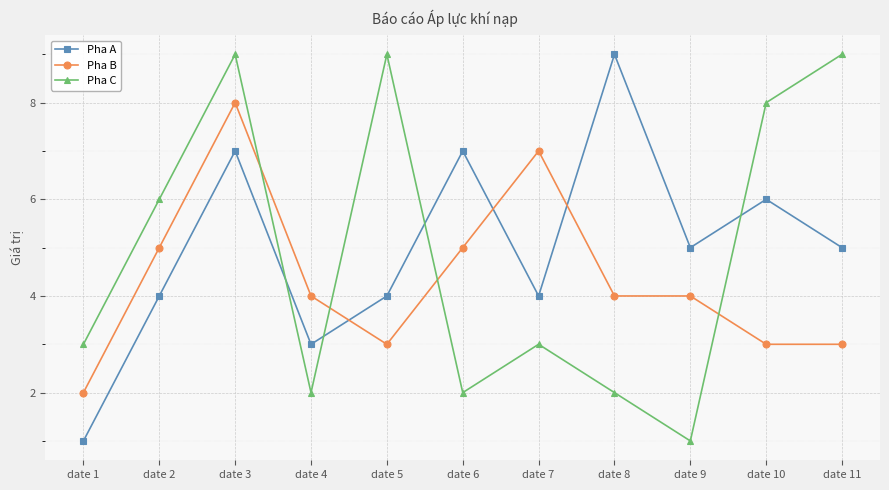

Which series changed the most between date 2 and date 11?

Pha C